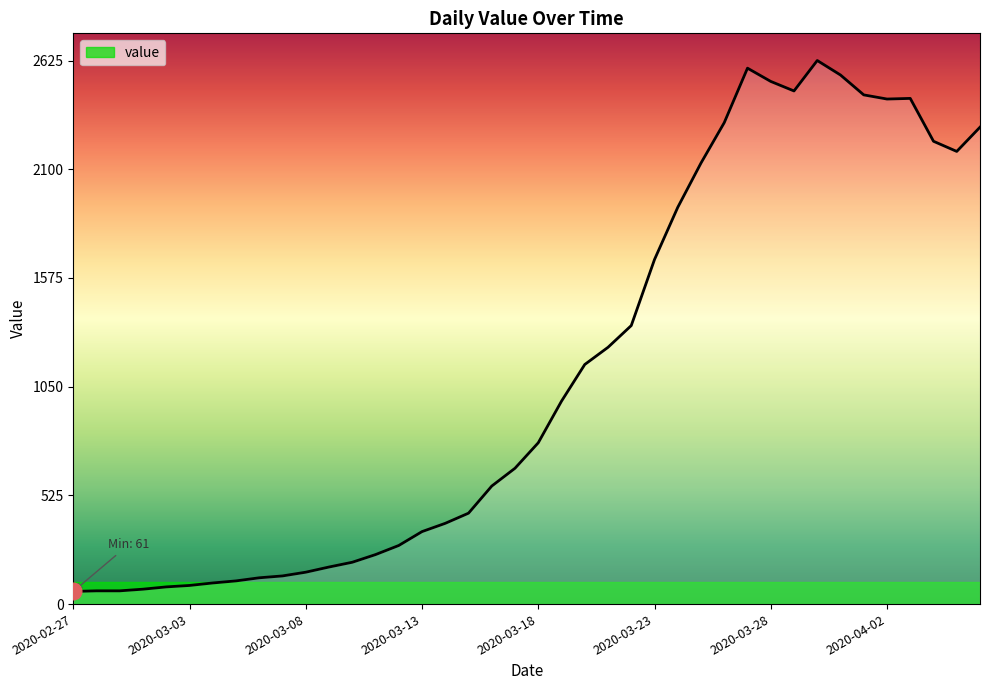

How many lines are shown in the chart?

1